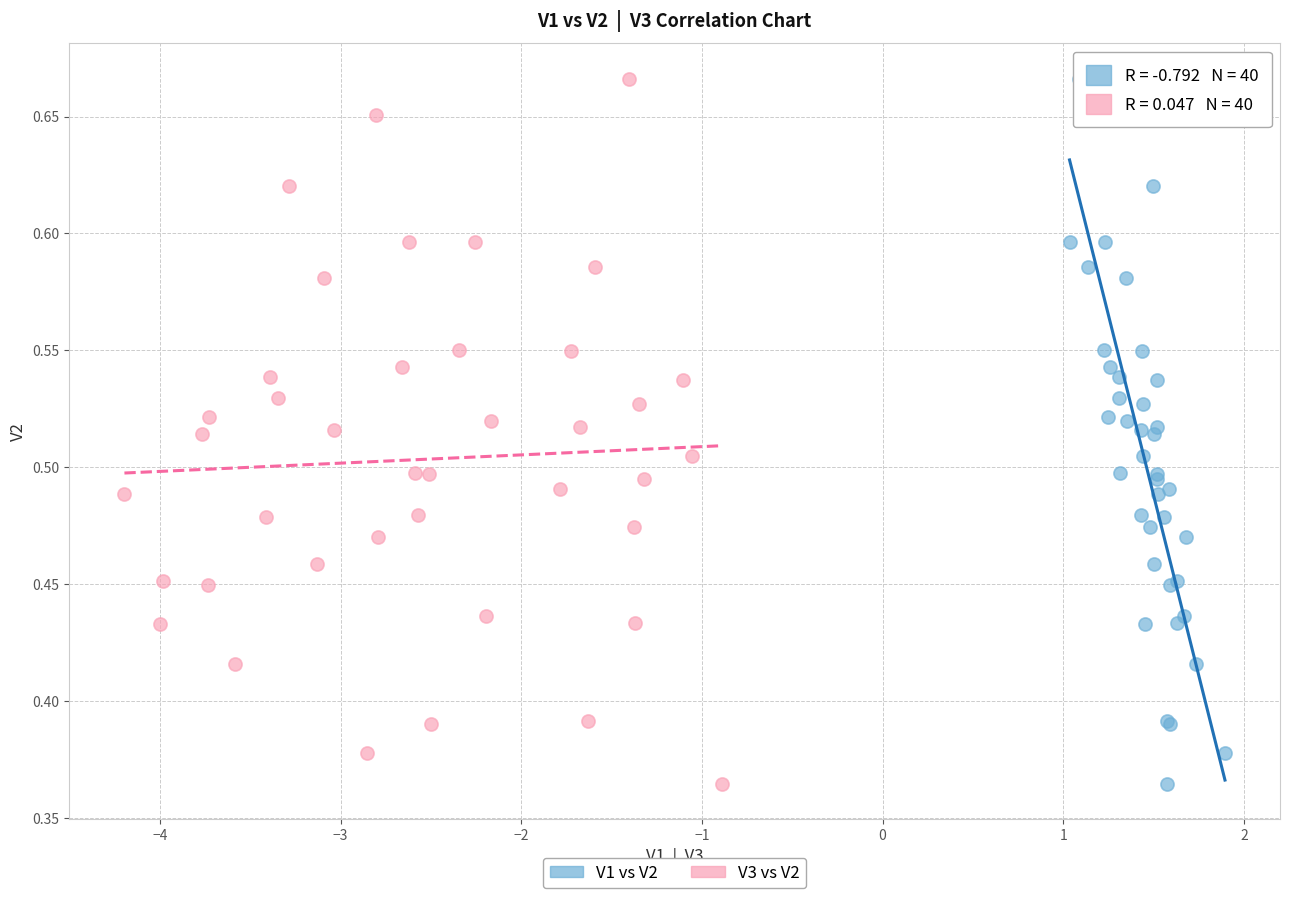

What are all the series names shown in the legend?

V1 vs V2, V3 vs V2